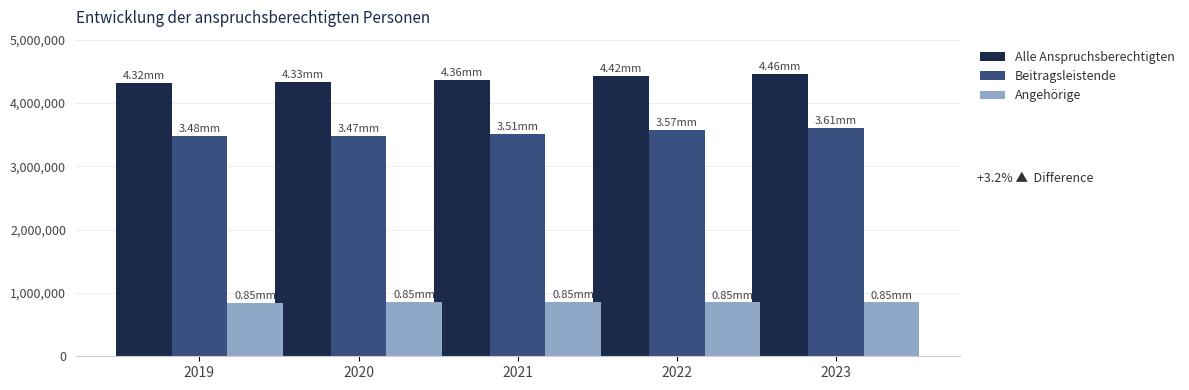

What is the sum of the Angehörige values at 2023 and 2022?

1700446